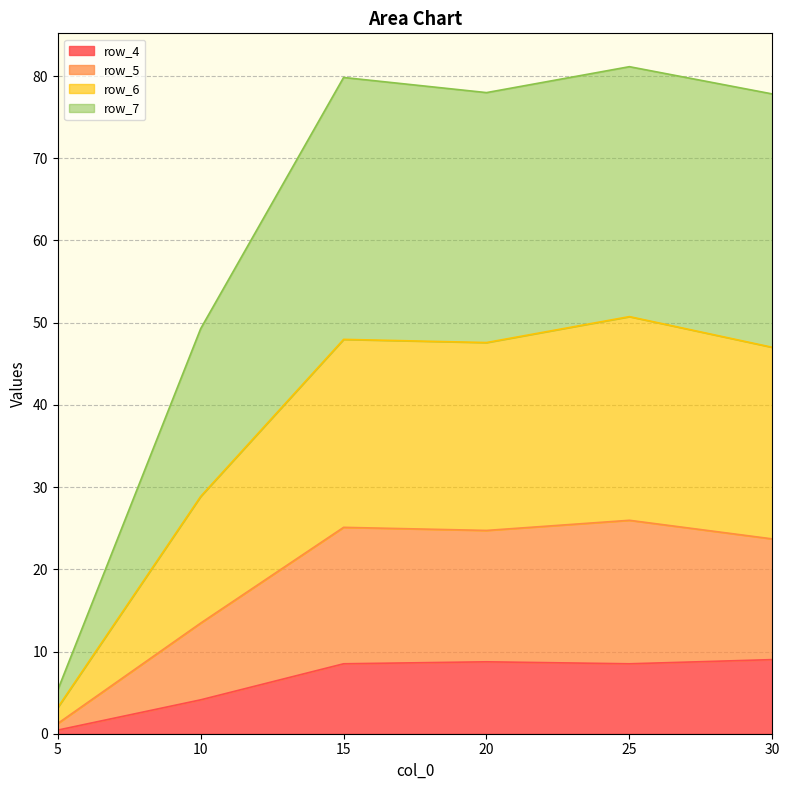

Which category has the lowest value in the row_7 series?

5.0